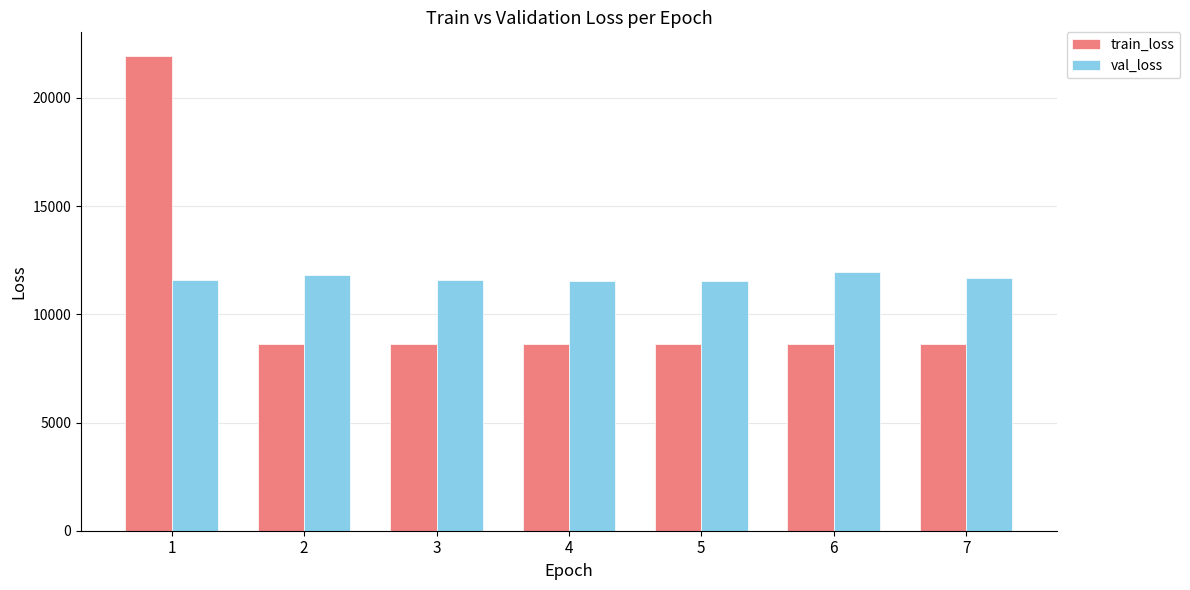

What is the highest value of the train_loss series?

21933.2